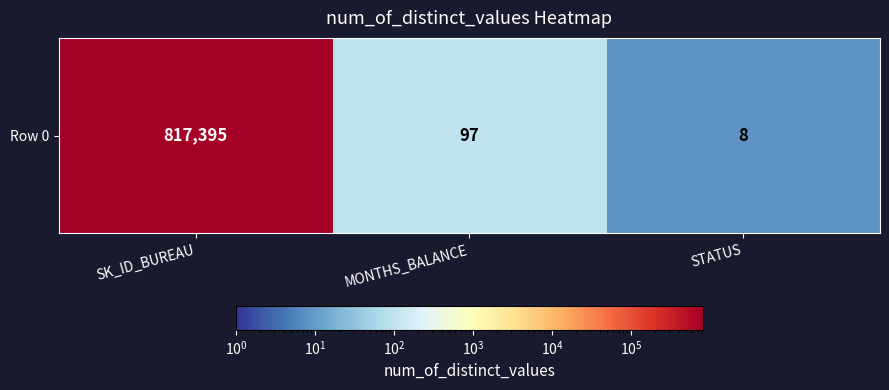

Between MONTHS_BALANCE and STATUS, which is larger?

MONTHS_BALANCE